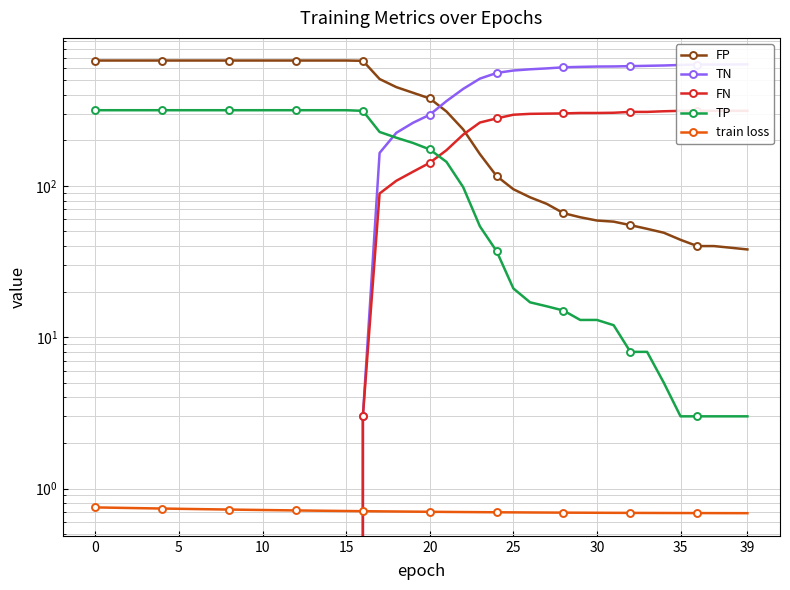

How many lines are shown in the chart?

5